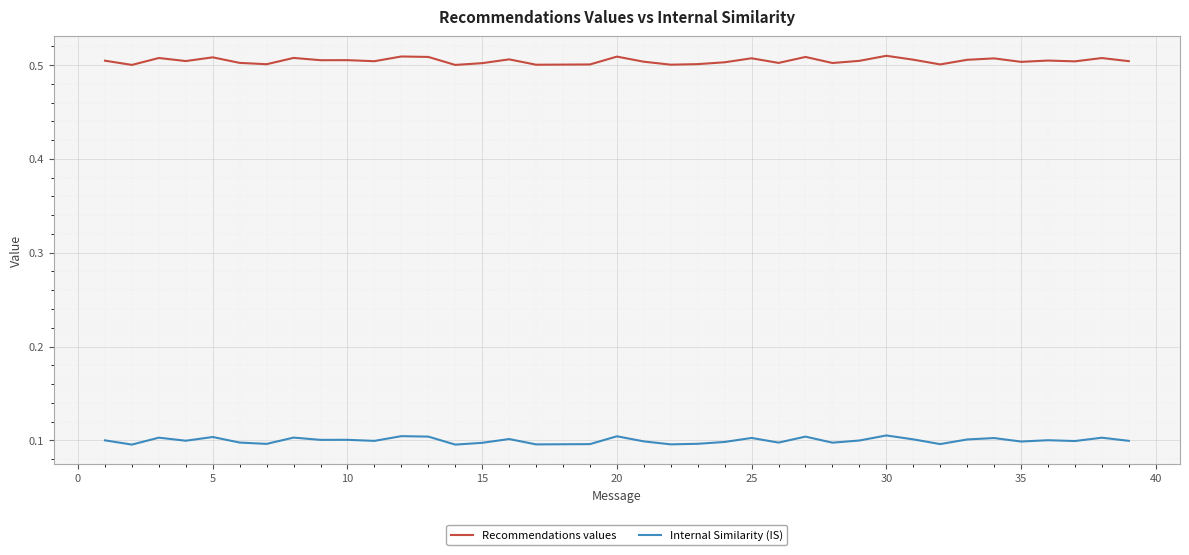

Which series has the largest total across all categories?

Recommendations values